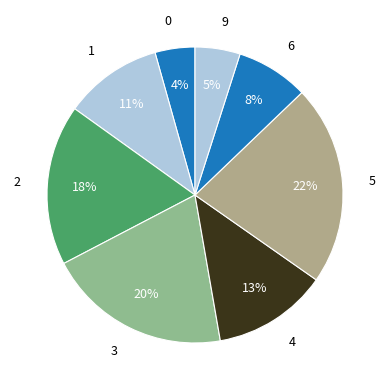

Do 6 and 2 together represent more than half of the pie?

No